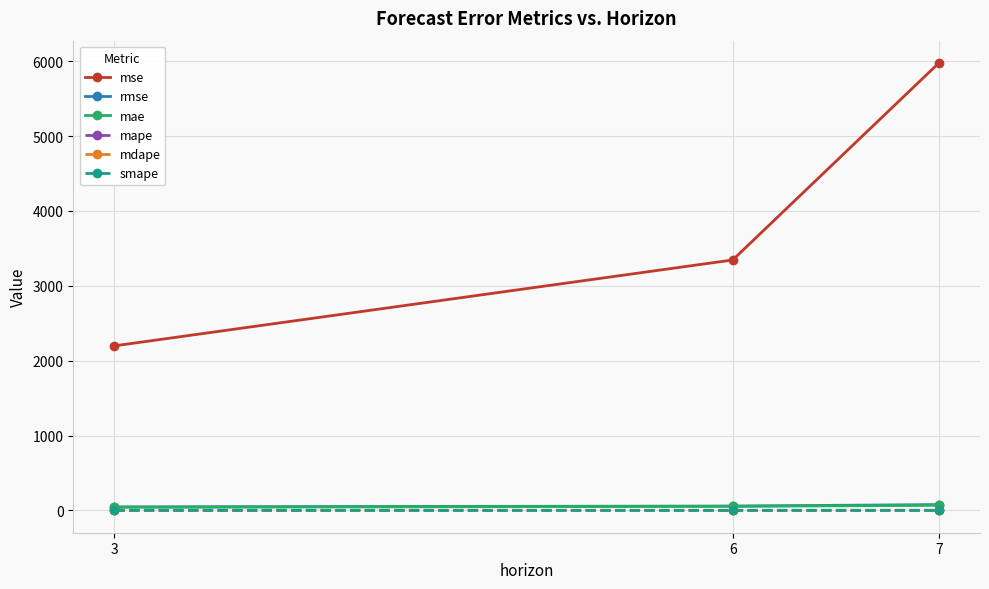

What is the approximate value of mdape at 6?

0.4